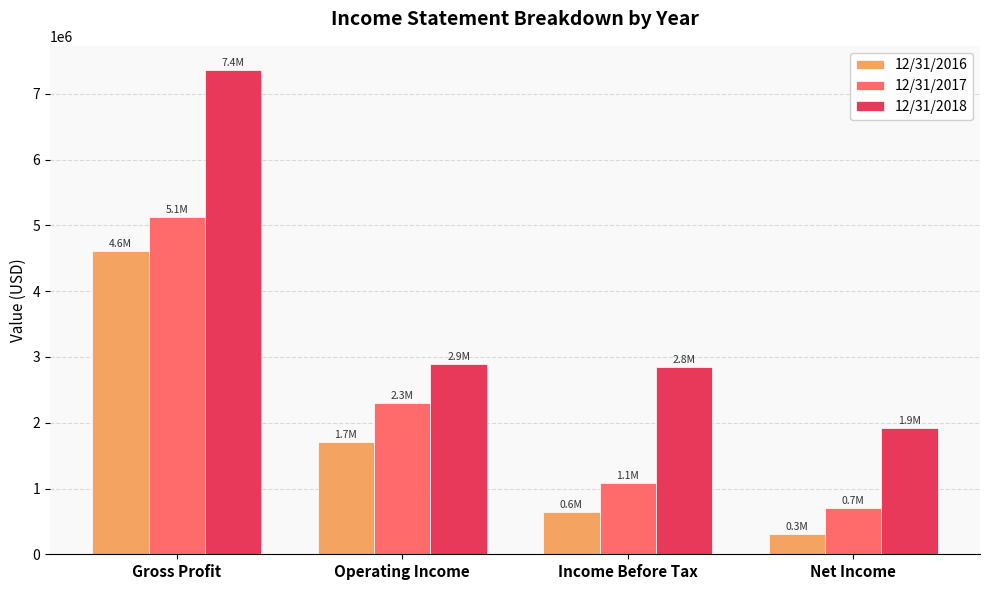

What is the average value of the 12/31/2016 series?

1817418